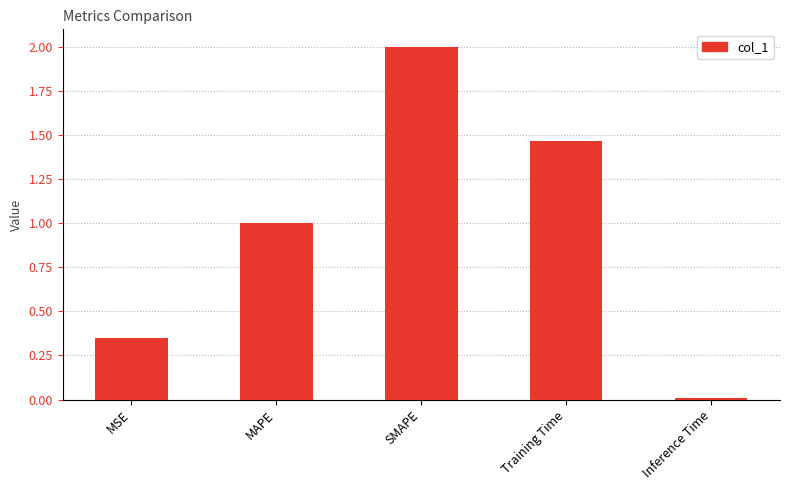

What position from the left is MSE?

1